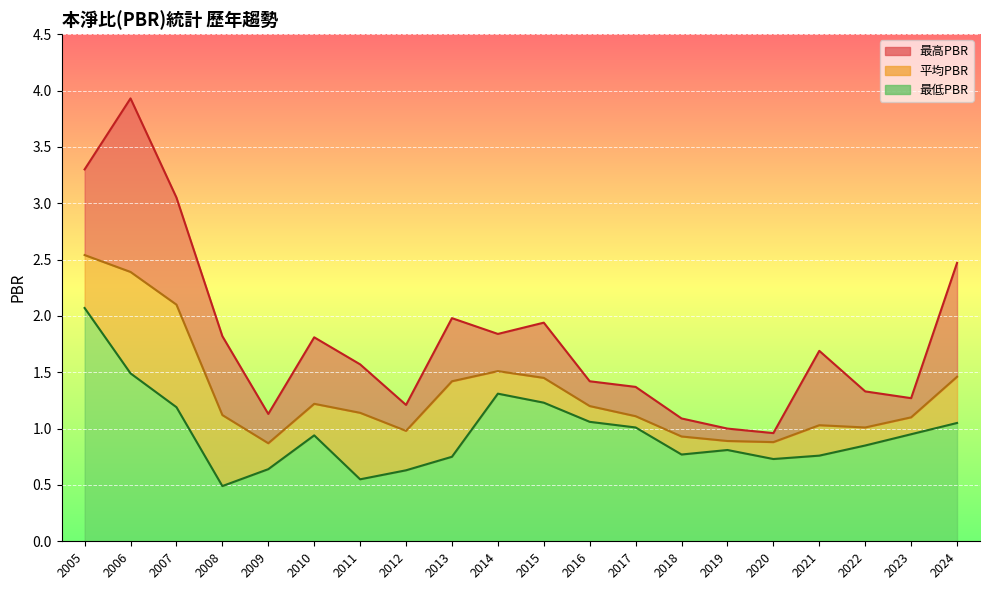

How many interior local valleys does the 最高PBR series have?

5